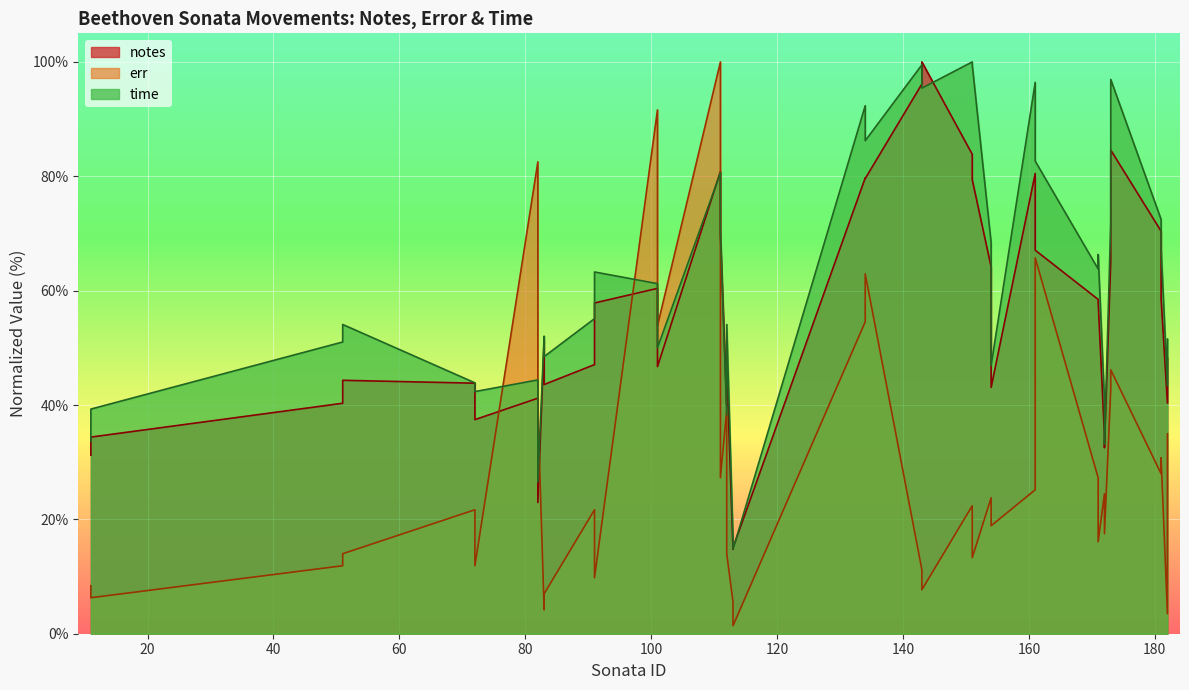

True or false: time and notes intersect in this chart.

True